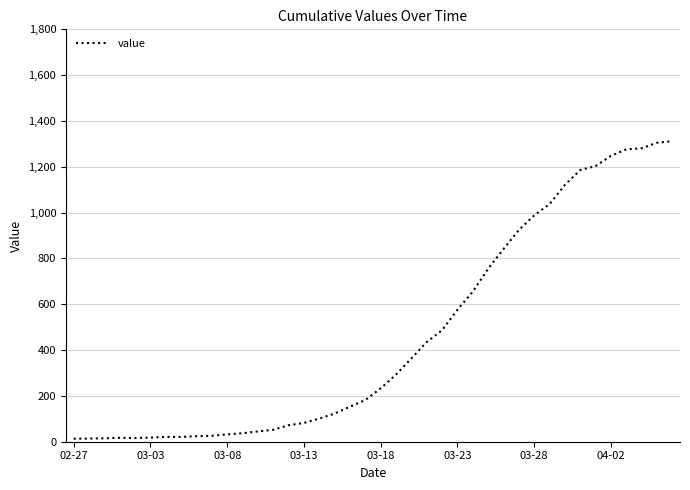

What is the difference between the second highest and minimum values?

1292